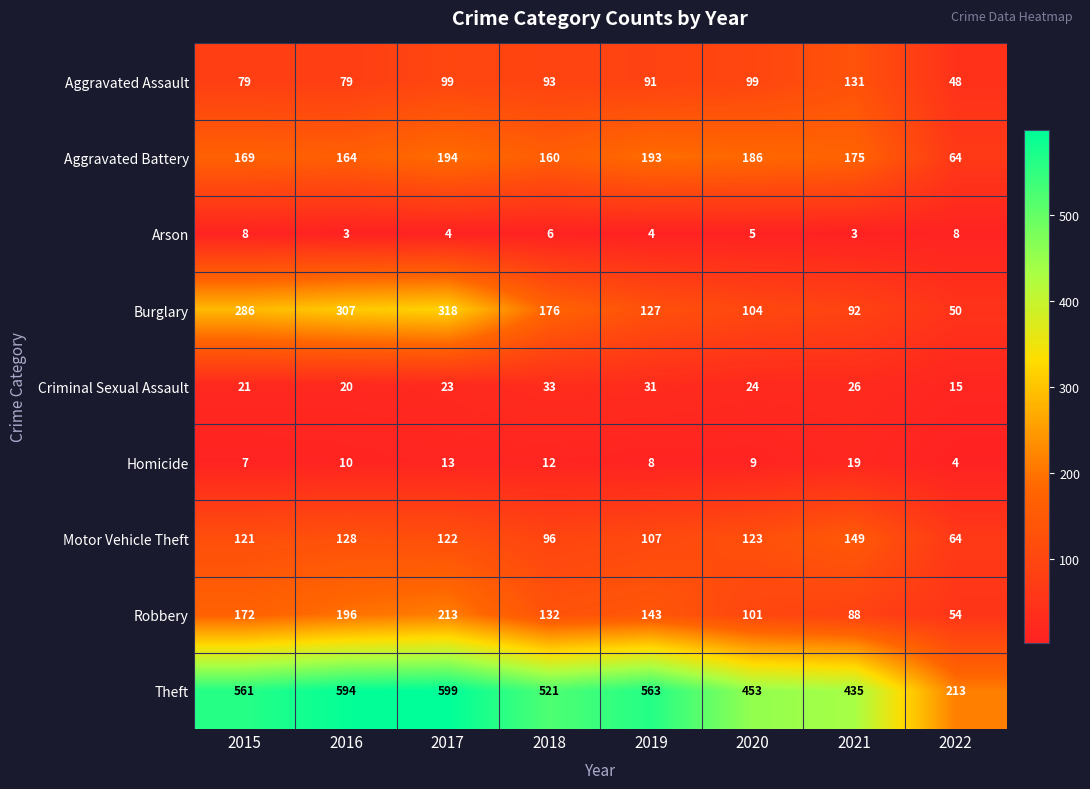

Is it true that Homicide equals 11 at 2021?

False